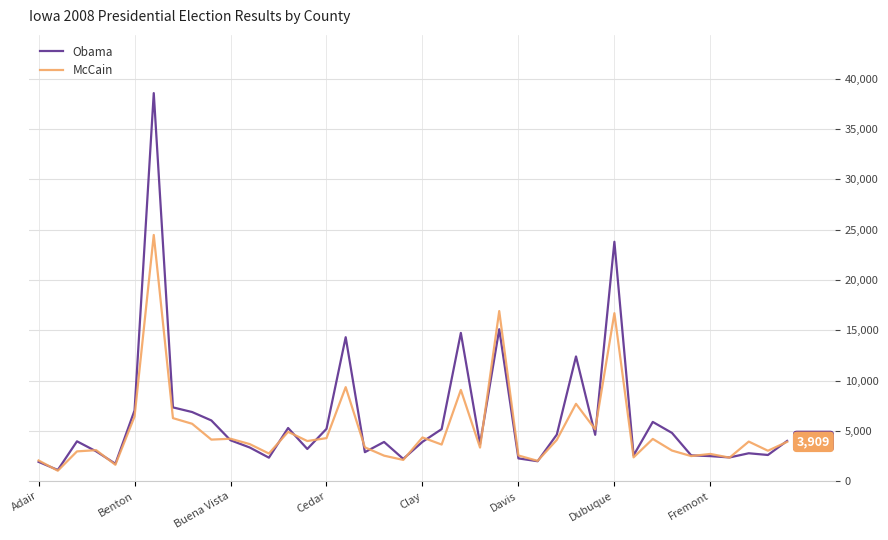

What is the highest value of the McCain series?

24467